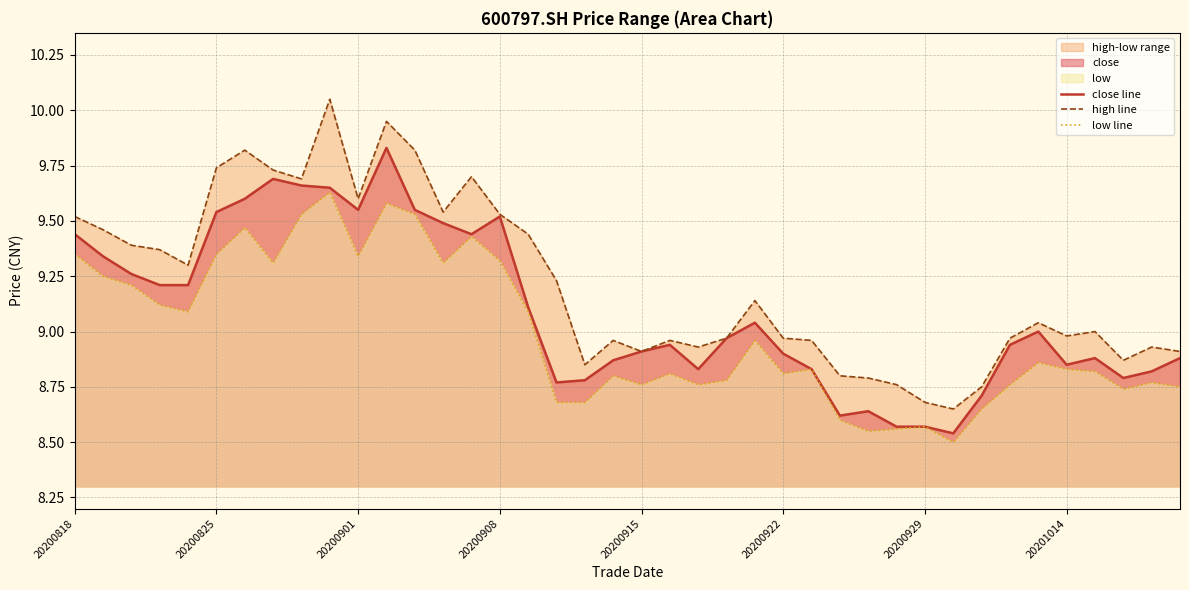

Between 20200915 and 23, which series saw the biggest shift?

high line